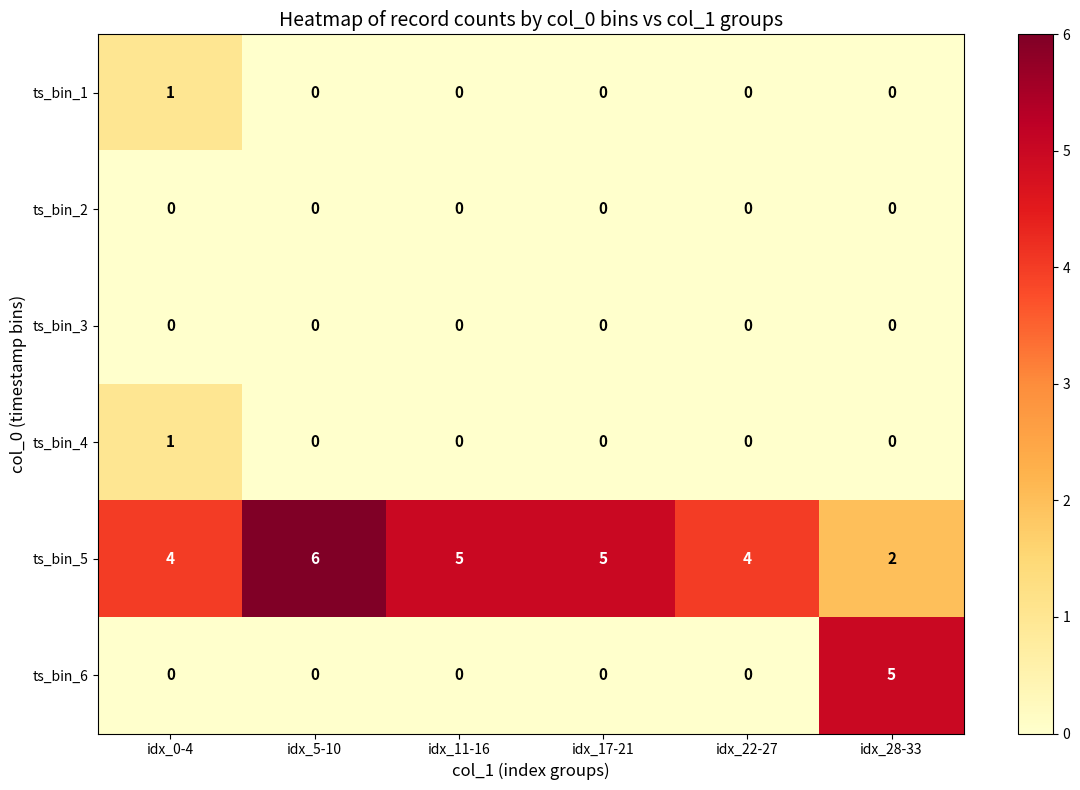

What is the spread (max minus min) of values at idx_11-16?

5